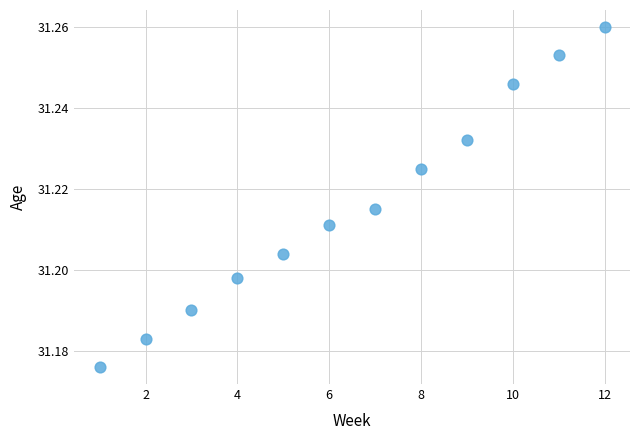

What is the average X value?

6.5